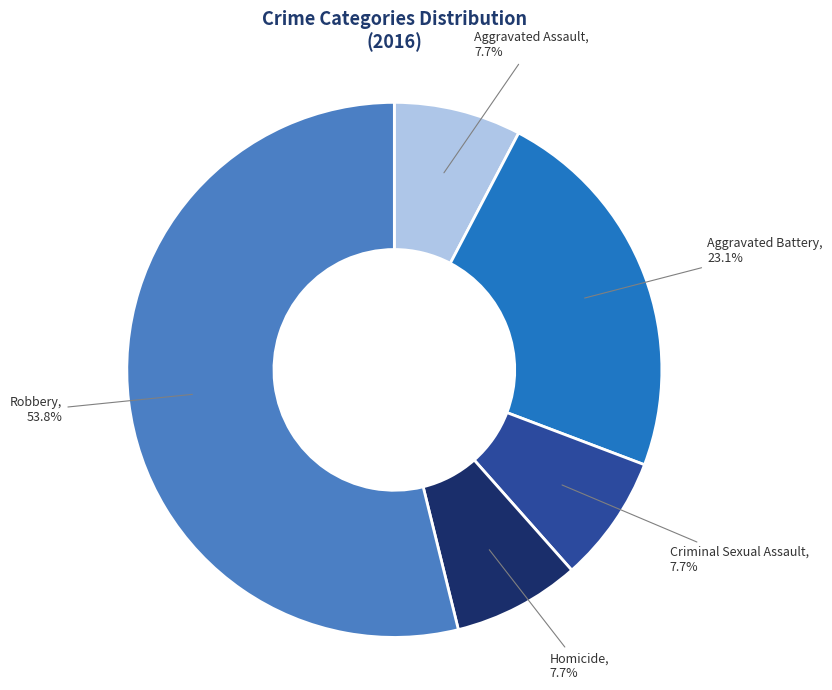

Does any single category account for the majority?

Yes